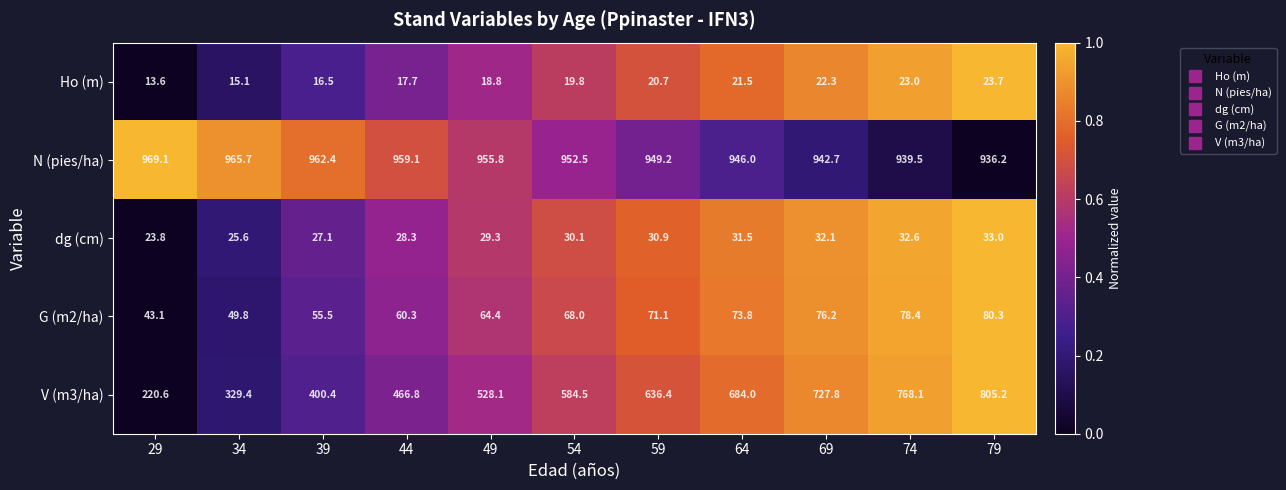

At how many categories does at least one series exceed 144?

11